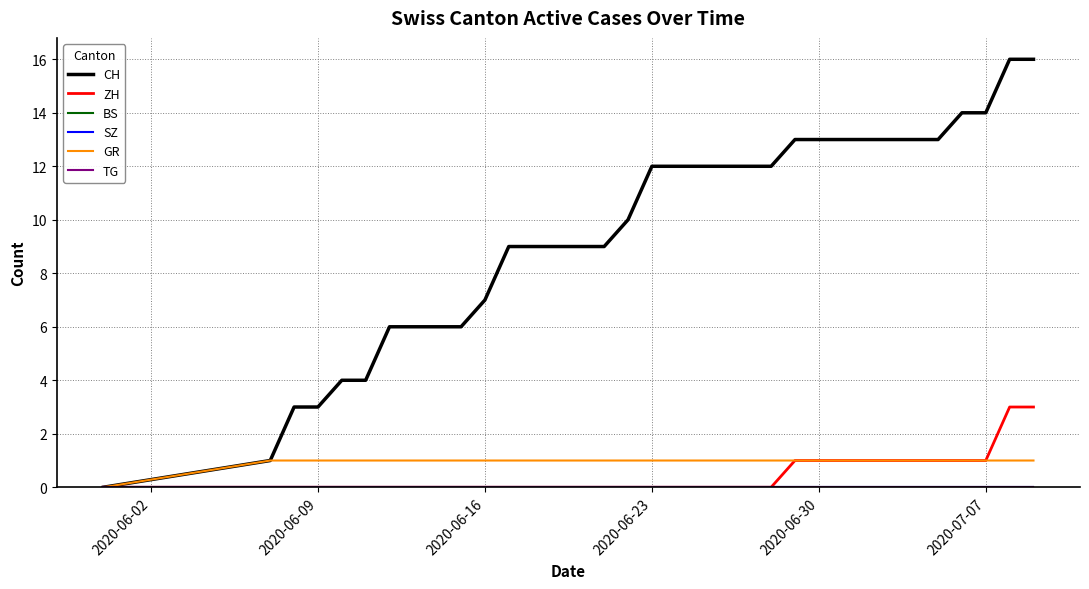

Rank the series by their maximum value, from lowest to highest.

BS, SZ, TG, GR, ZH, CH